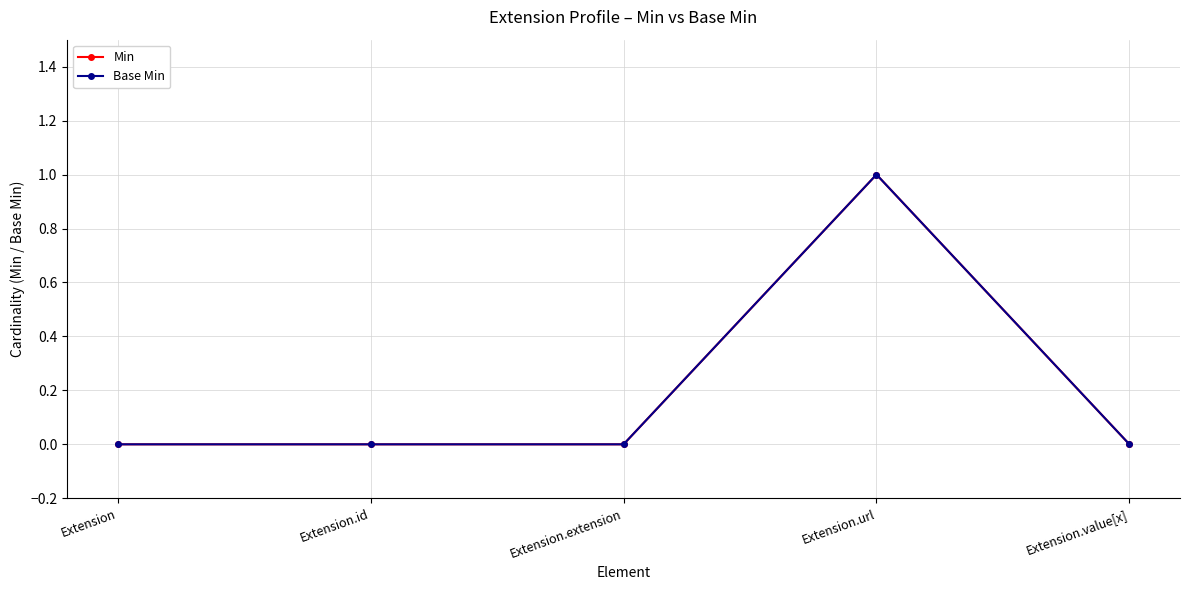

Does the chart have visible grid lines?

Yes